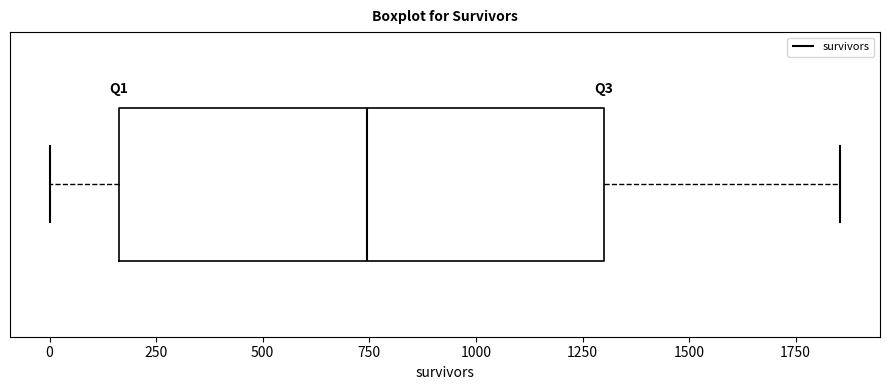

Transcribe this box plot: give where the median line is, the range the box spans, and where the two whiskers end, as read against the x-axis. The values are not printed on the chart, so give them approximately, as read against the axis.

median 750, box 150 to 1300, whiskers 0 to 1850